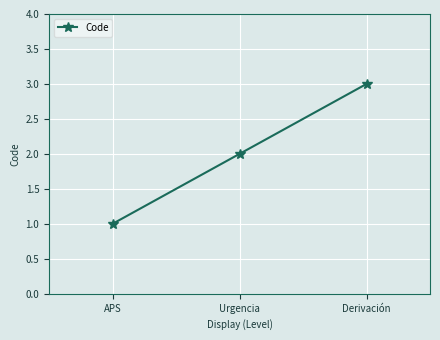

At which label is the value closest to 2?

Urgencia